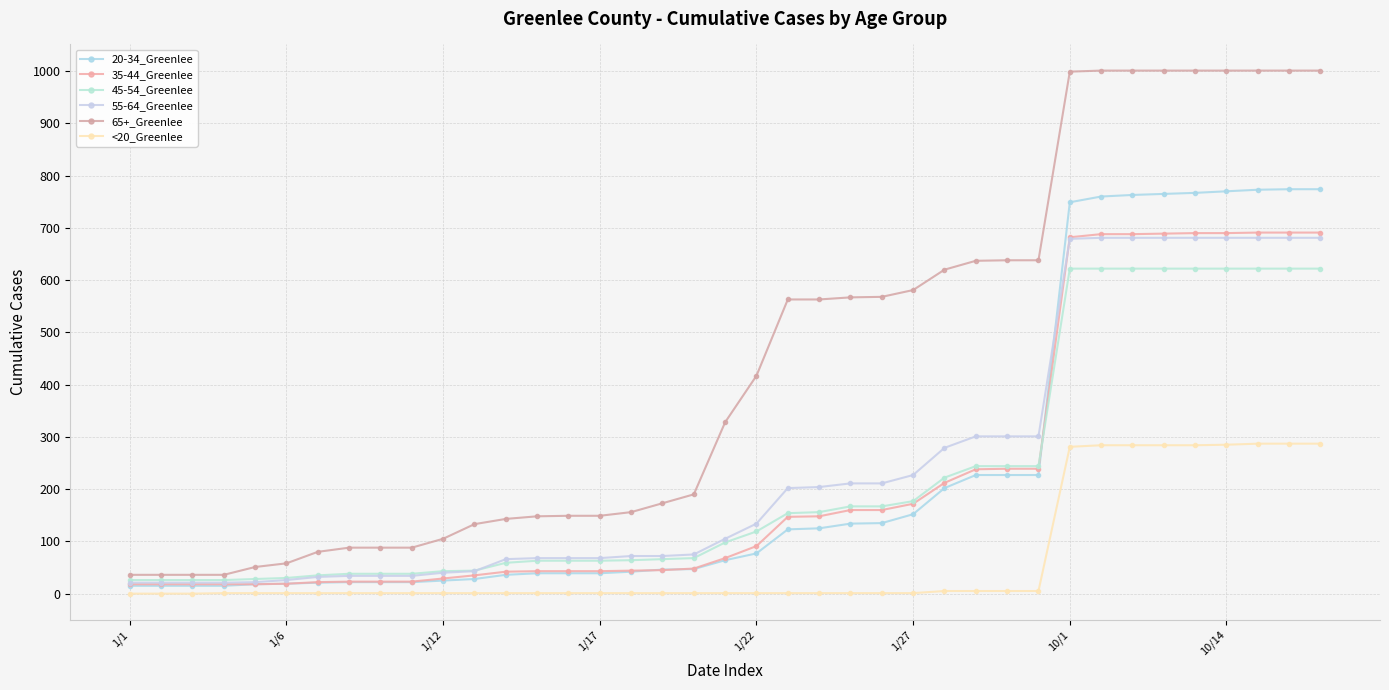

True or false: 20-34_Greenlee and 65+_Greenlee intersect in this chart.

False